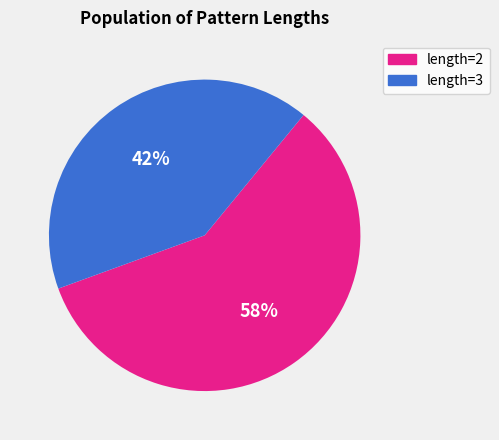

How many slices are in this pie chart?

2